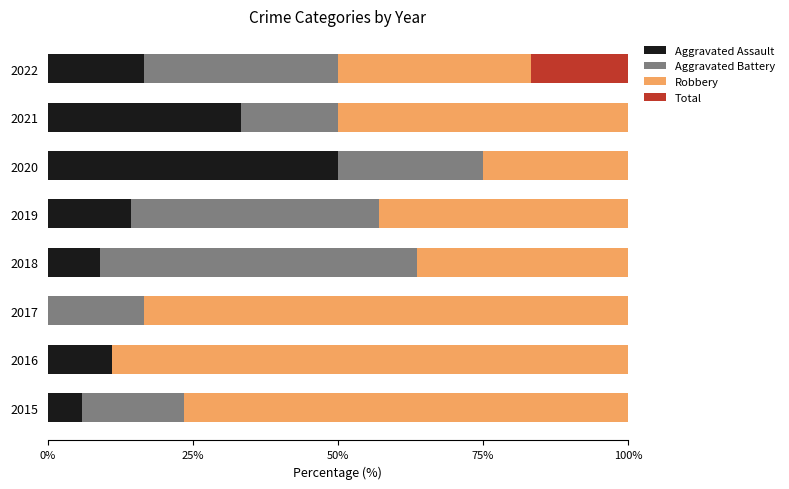

What are all the series names shown in the legend?

Aggravated Assault, Aggravated Battery, Robbery, Total